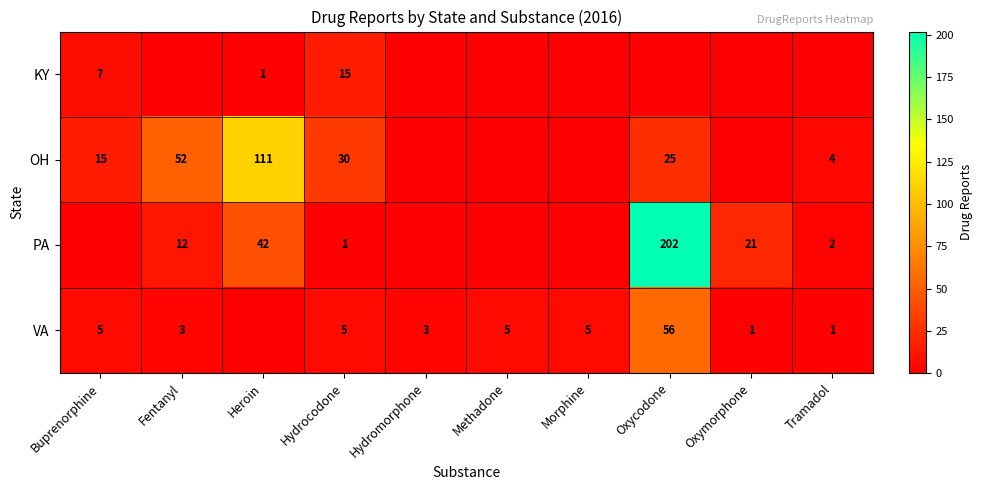

Is it true that OH equals 15 at Buprenorphine?

True